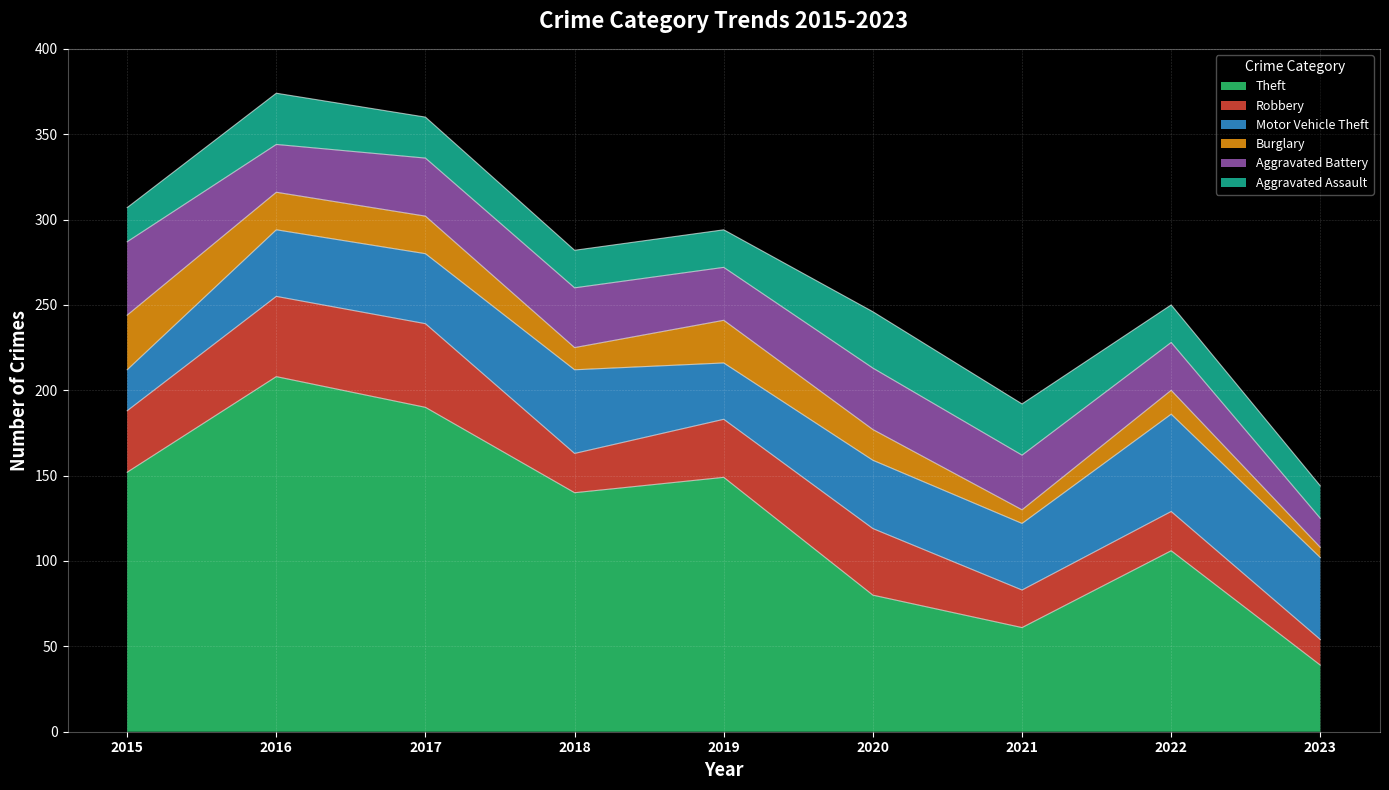

Reading left to right, what are all the values shown in this chart?

Theft: 152	208	190	140	149	80	61	106	39
Robbery: 36	47	49	23	34	39	22	23	15
Motor Vehicle Theft: 24	39	41	49	33	40	39	57	48
Burglary: 32	22	22	13	25	18	8	14	6
Aggravated Battery: 43	28	34	35	31	36	32	28	17
Aggravated Assault: 20	30	24	22	22	33	30	22	19